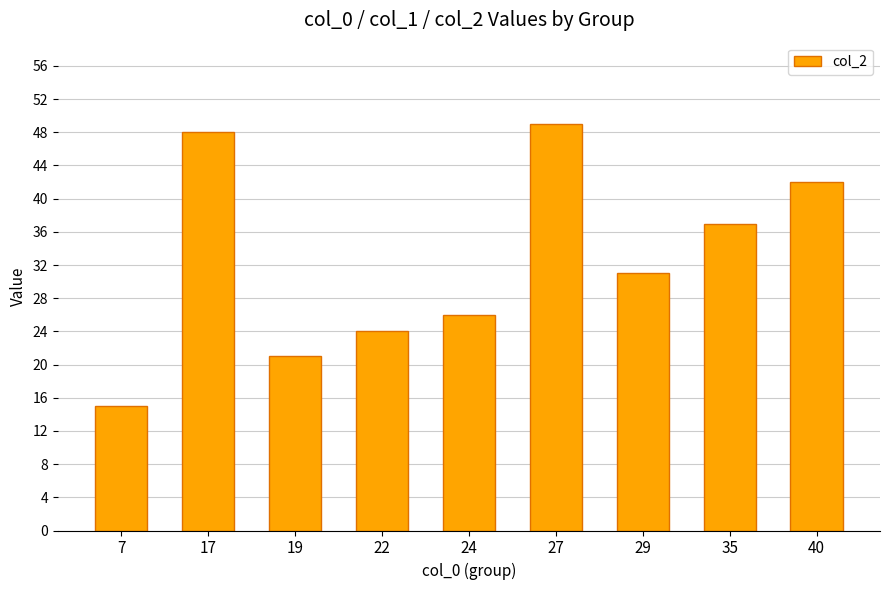

What is the difference between the maximum and minimum values?

34